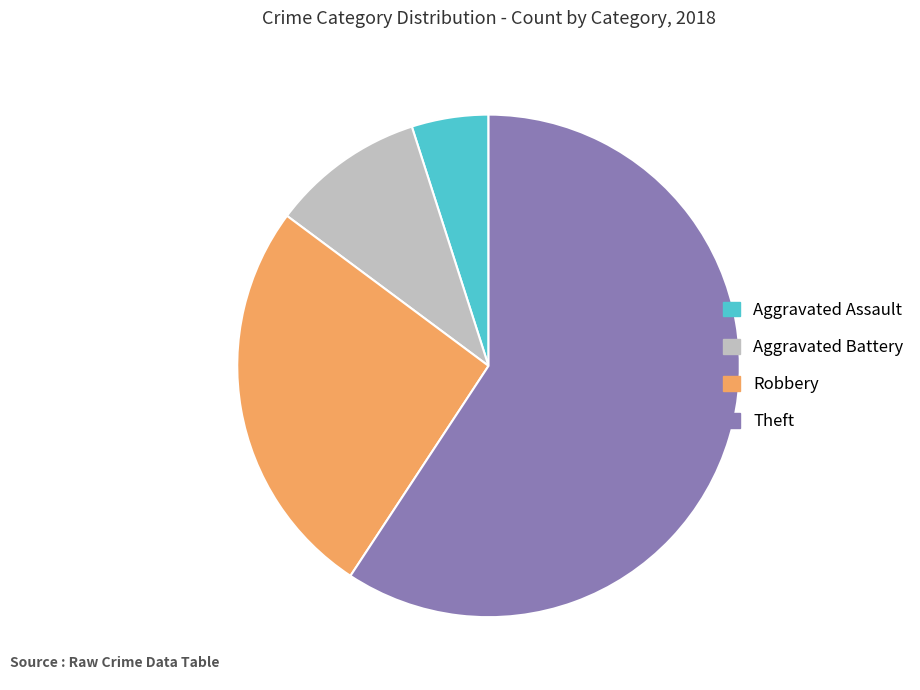

Between Robbery and Aggravated Assault, which is larger?

Robbery